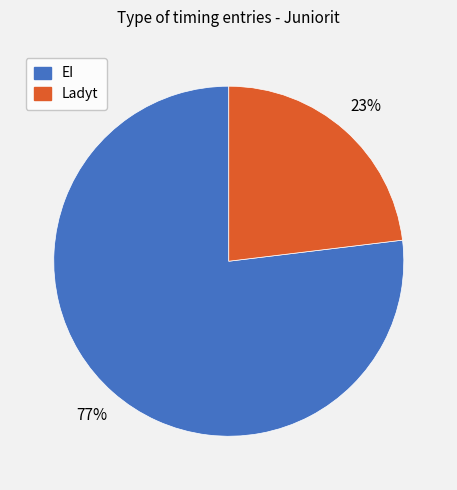

What is the majority slice?

EI